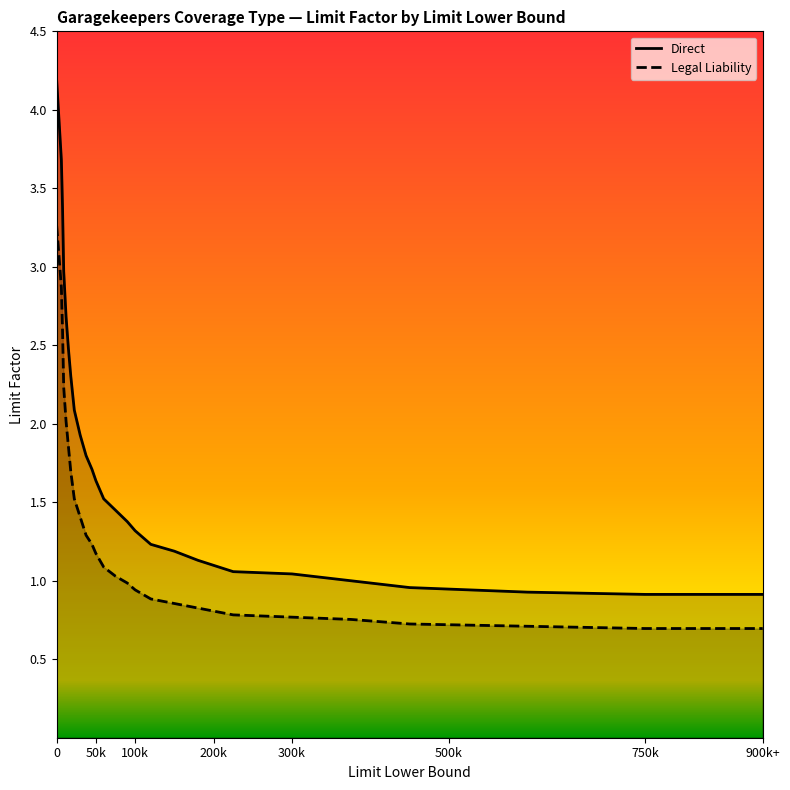

What are all the series names shown in the legend?

Direct, Legal Liability